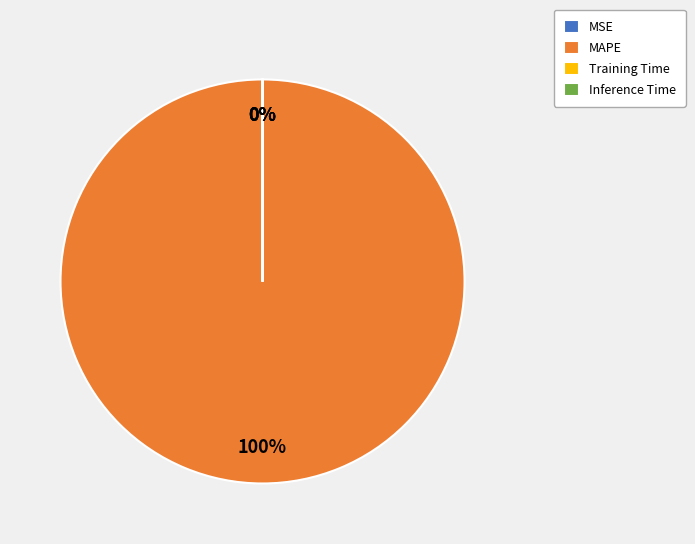

True or false: Inference Time accounts for 1% of the total.

False